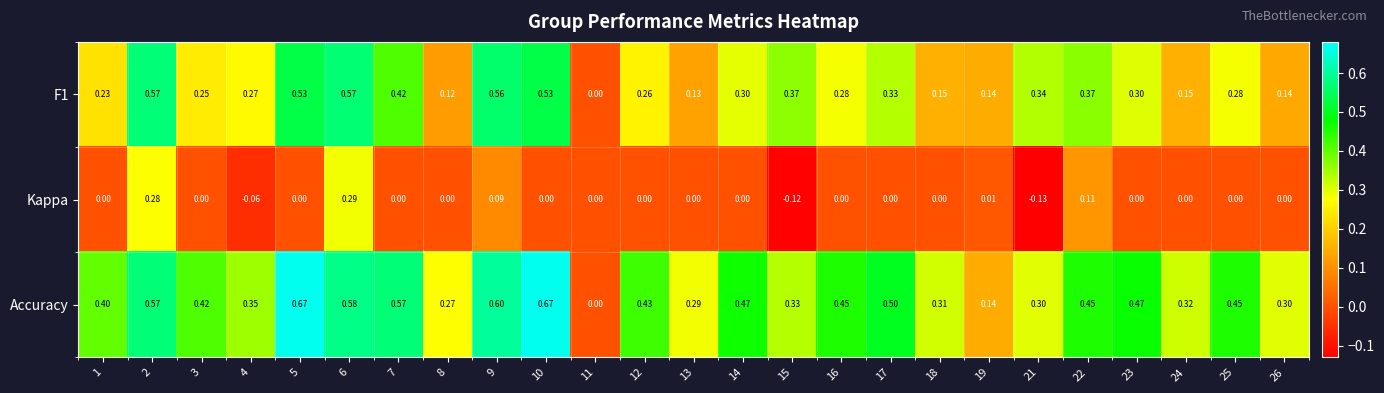

Between 5 and 22, which series saw the biggest shift?

Accuracy